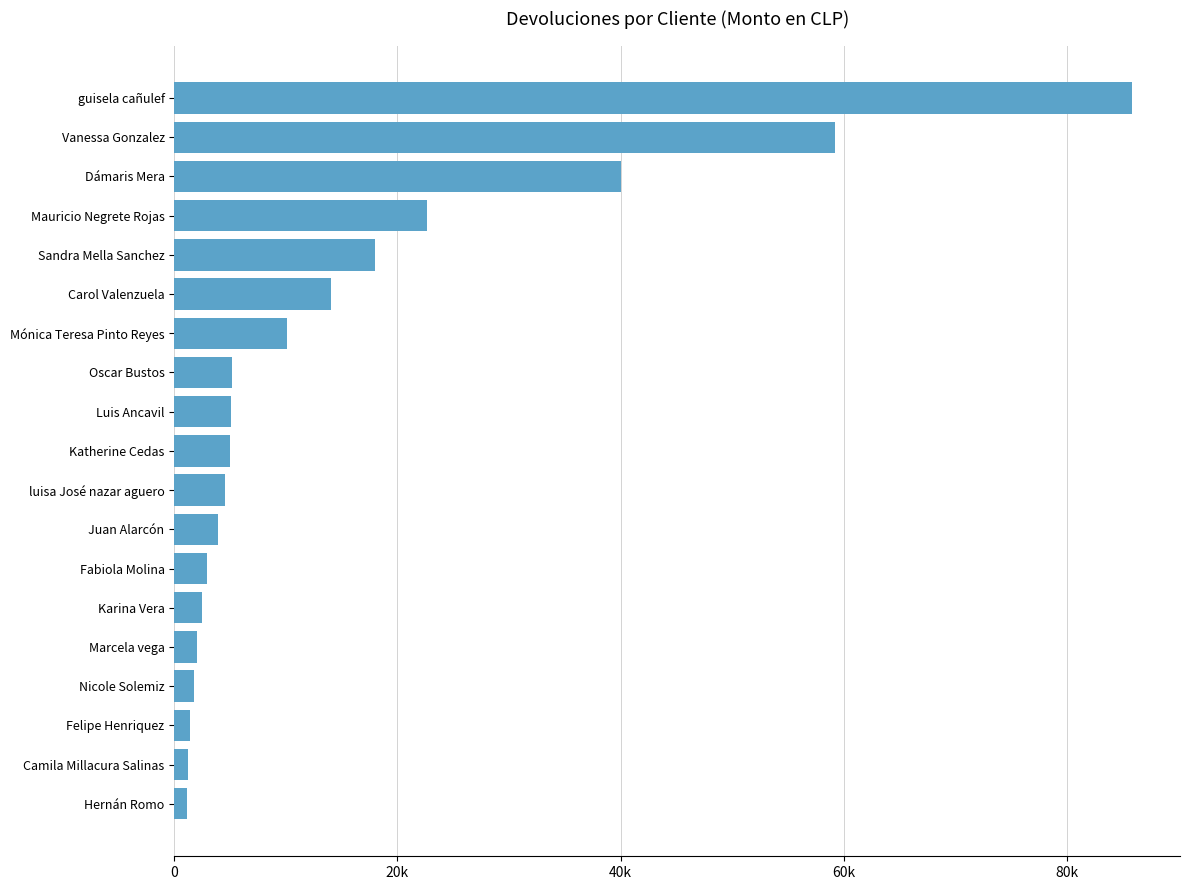

Are the bars horizontal?

Yes